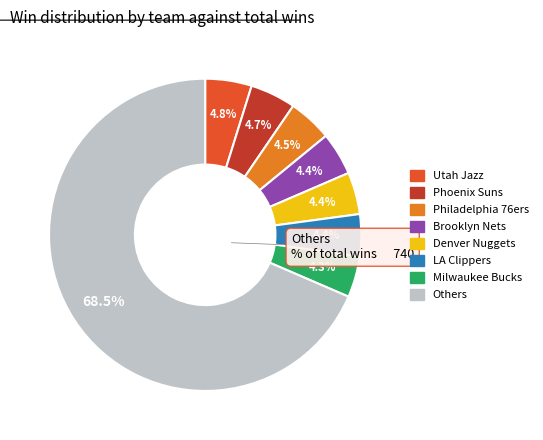

To the nearest percent, what is the average slice percentage?

12%